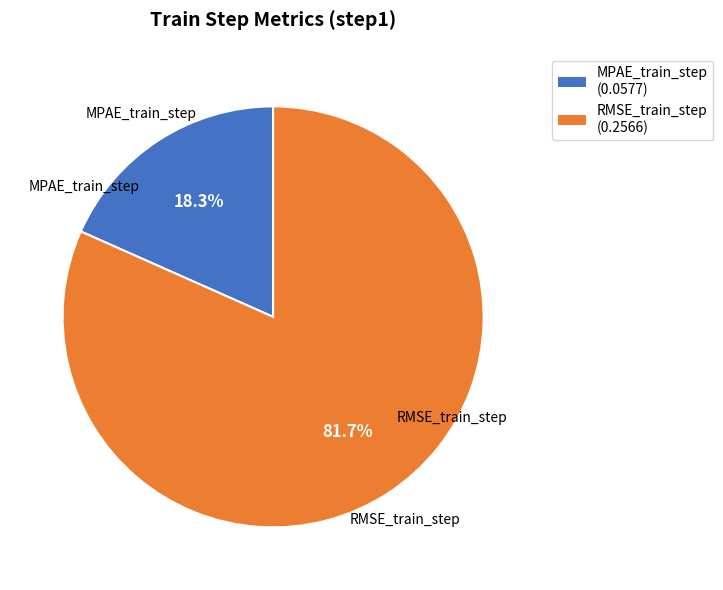

Is it true that MPAE_train_step is 5% of the pie?

False